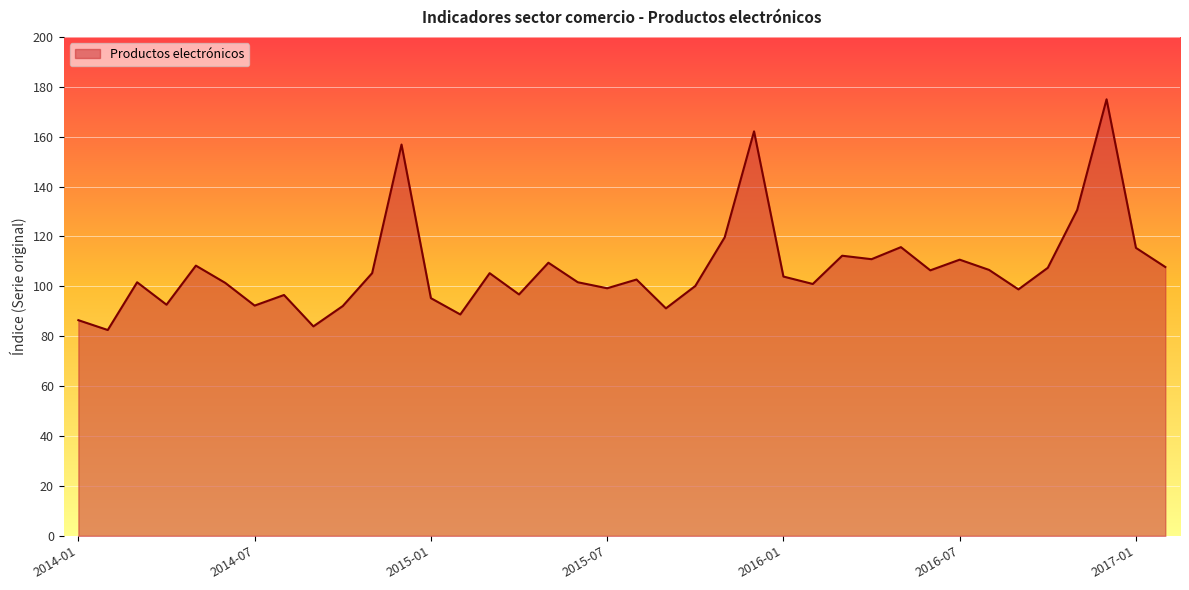

What is the sum of all values?

4074.8